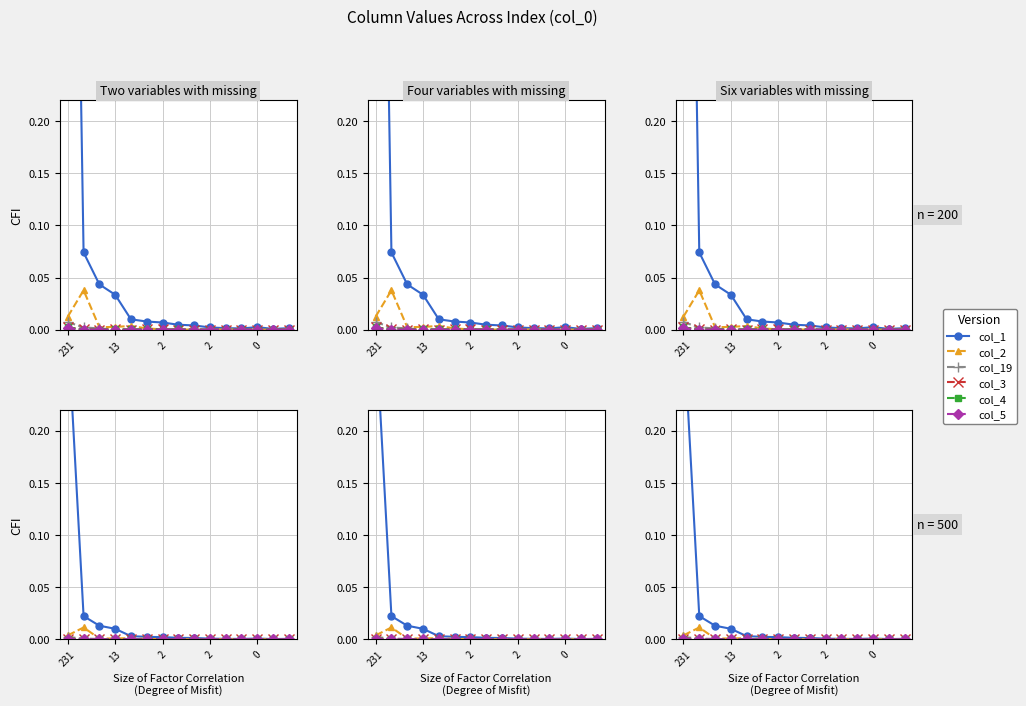

What is the label of the 1st point from the left?

231